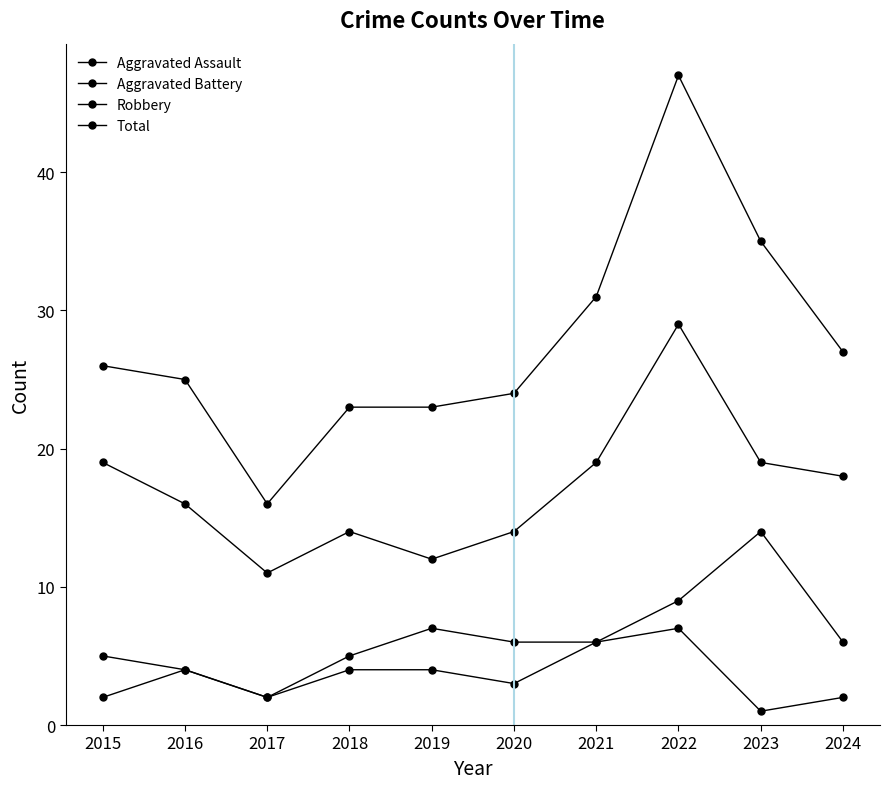

Is this an area chart (filled region under the line)?

No